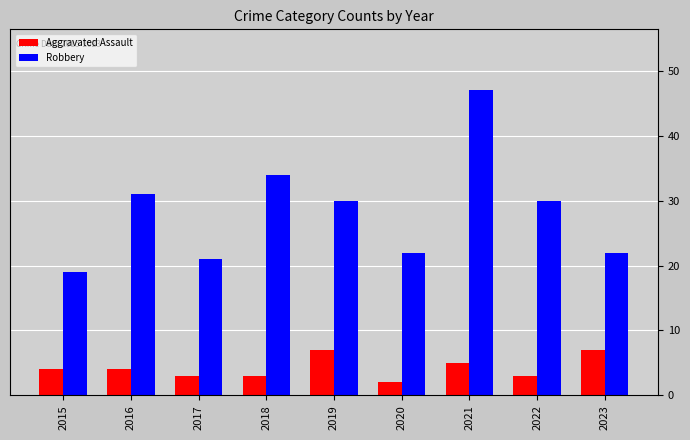

True or false: Aggravated Assault has a value of 7 at 2023.

True